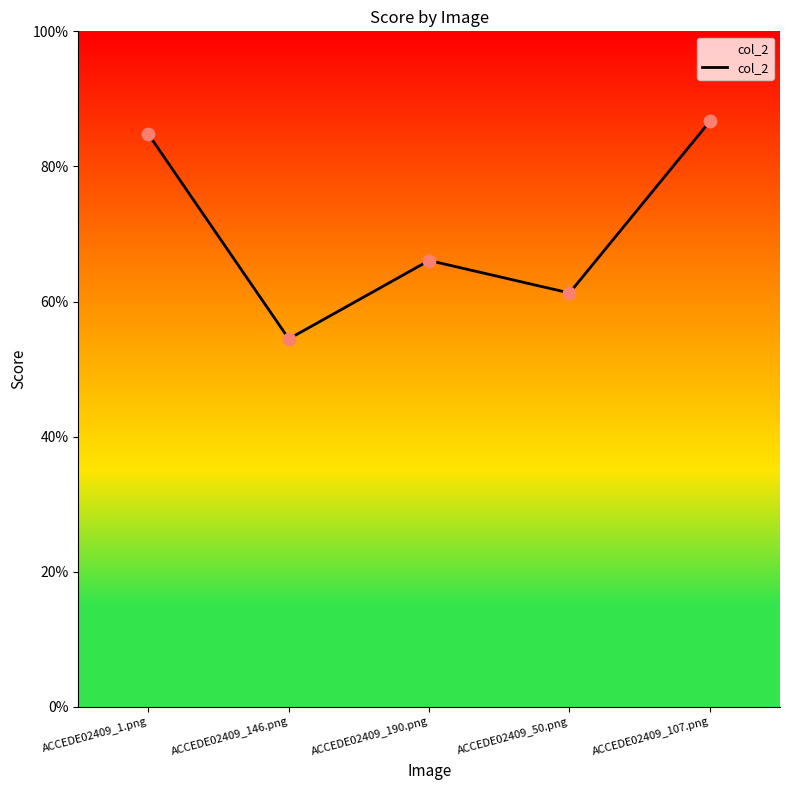

Between ACCEDE02409_190.png and ACCEDE02409_50.png, which is larger?

ACCEDE02409_190.png